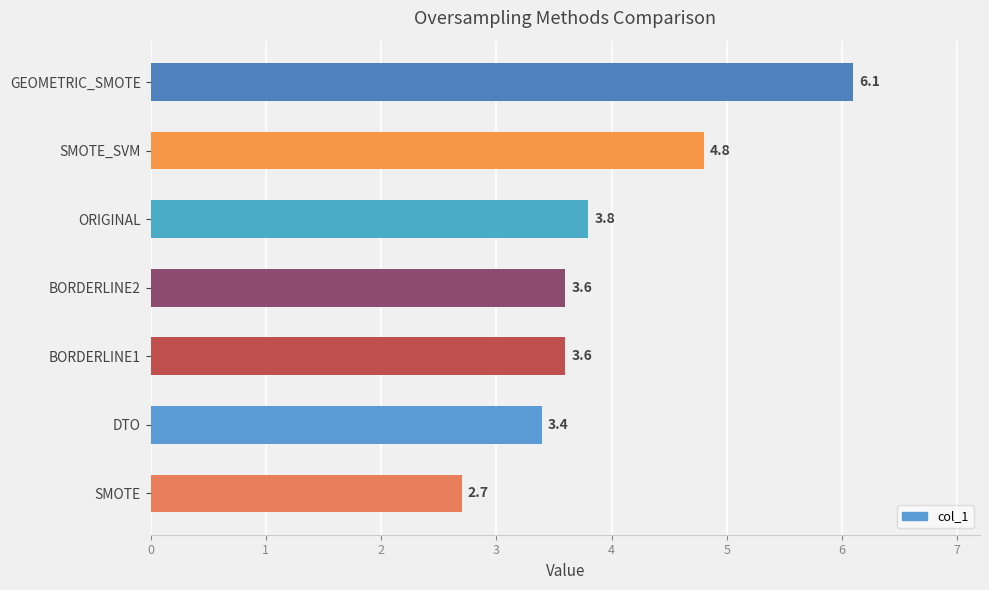

What is the sum of the values at BORDERLINE2 and SMOTE?

6.3